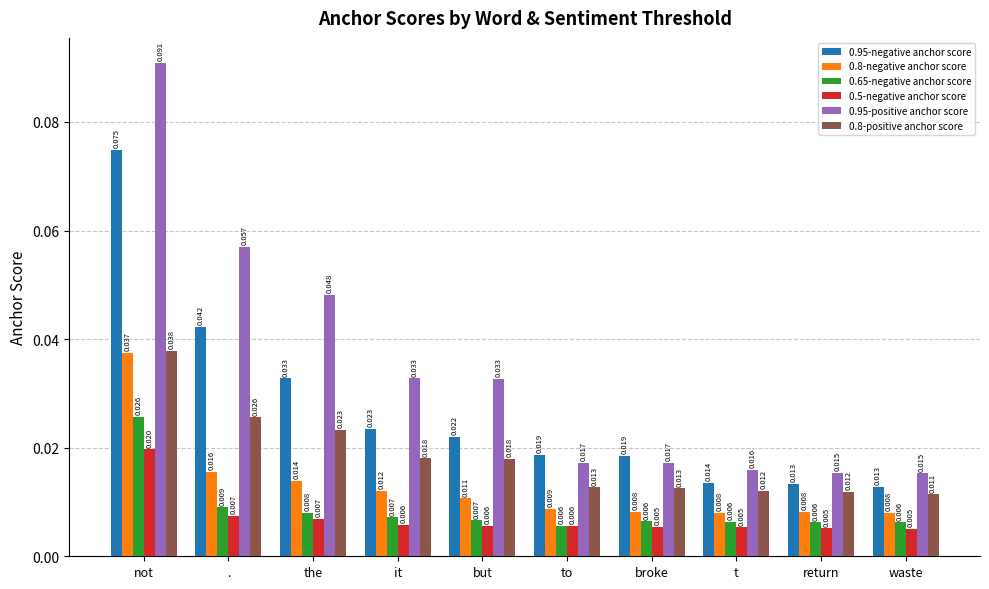

What are all the series names shown in the legend?

0.95-negative anchor score, 0.8-negative anchor score, 0.65-negative anchor score, 0.5-negative anchor score, 0.95-positive anchor score, 0.8-positive anchor score